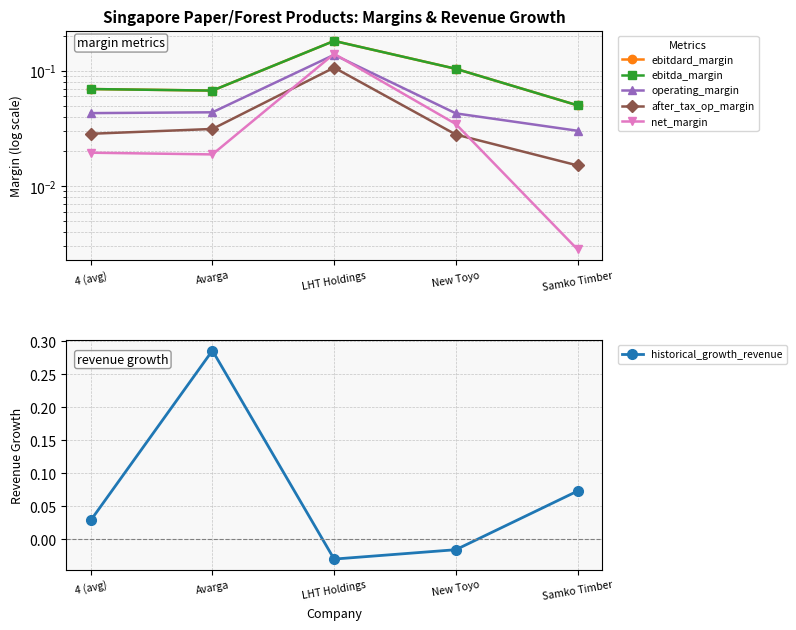

How many interior local valleys does the net_margin series have?

1